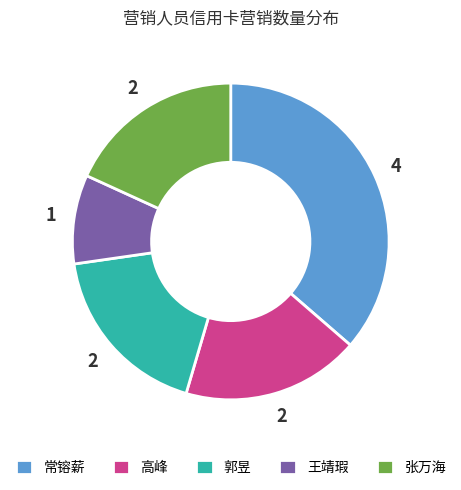

Does 张万海 account for over 50% of the chart?

No